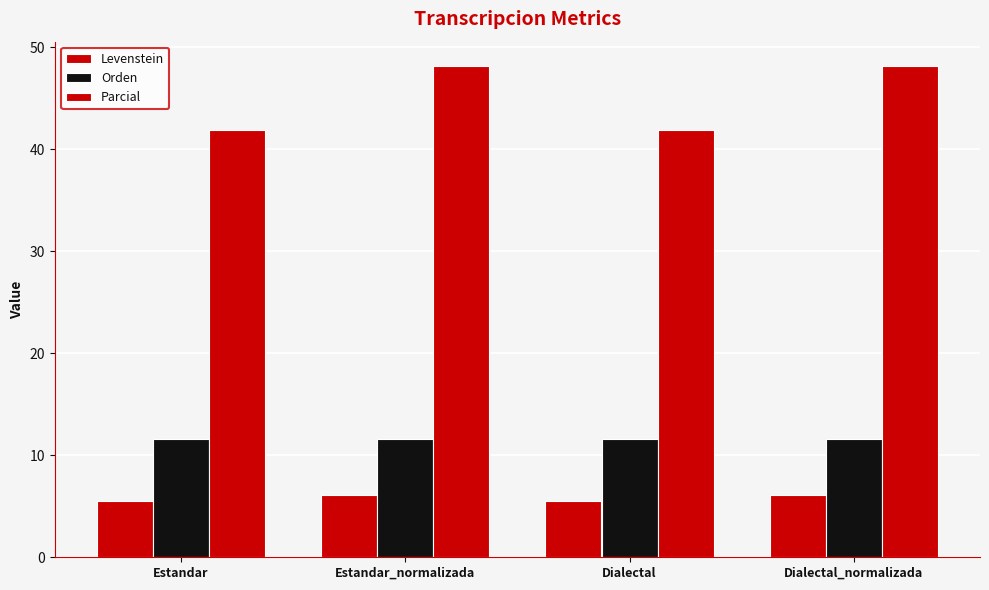

How many data points in Levenstein are above 6?

2